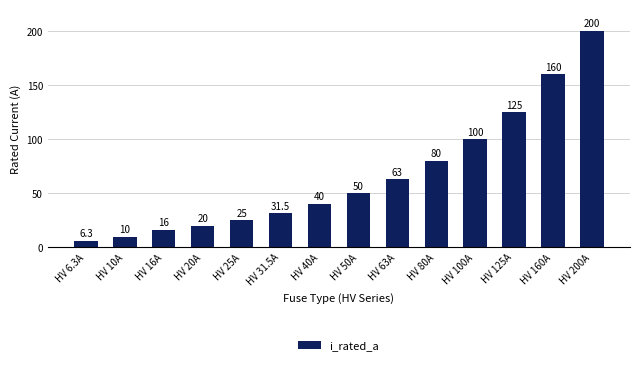

What is the approximate value at HV 31.5A?

31.5